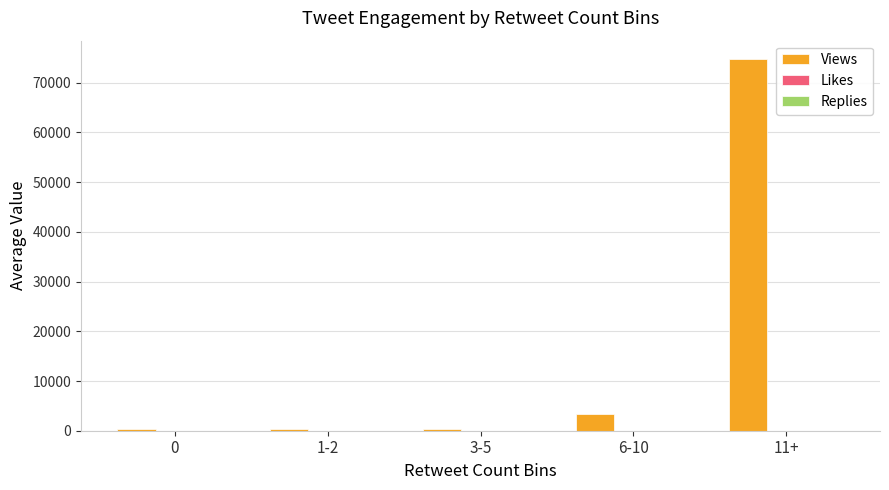

What is the sum of all Views values?

79148.3